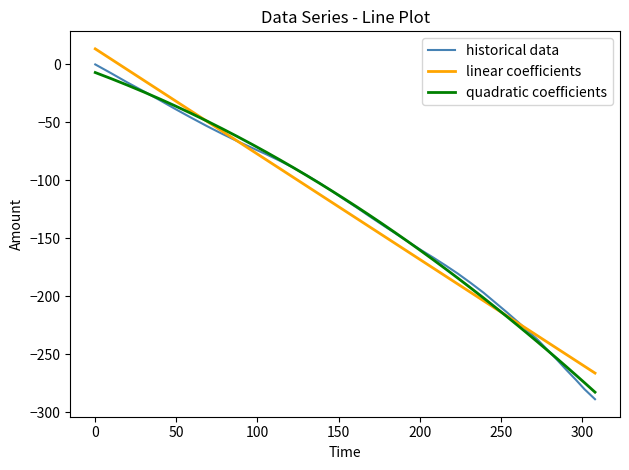

What is the greatest value displayed?

13.4